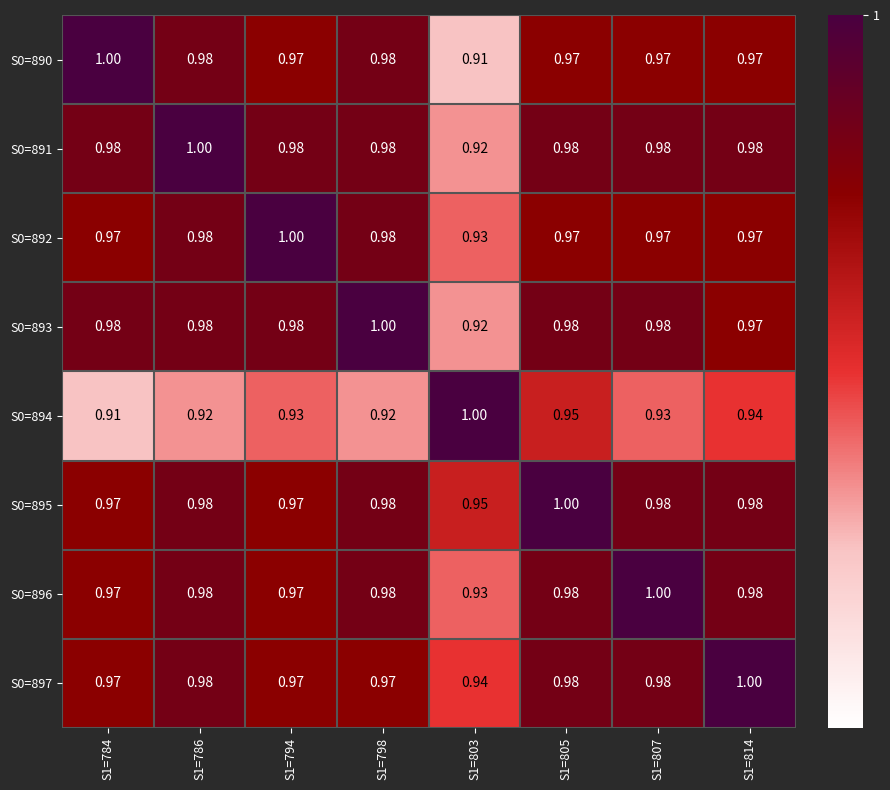

Is the value of S0=894 at S1=807 greater than the value of S0=897 at S1=803?

No